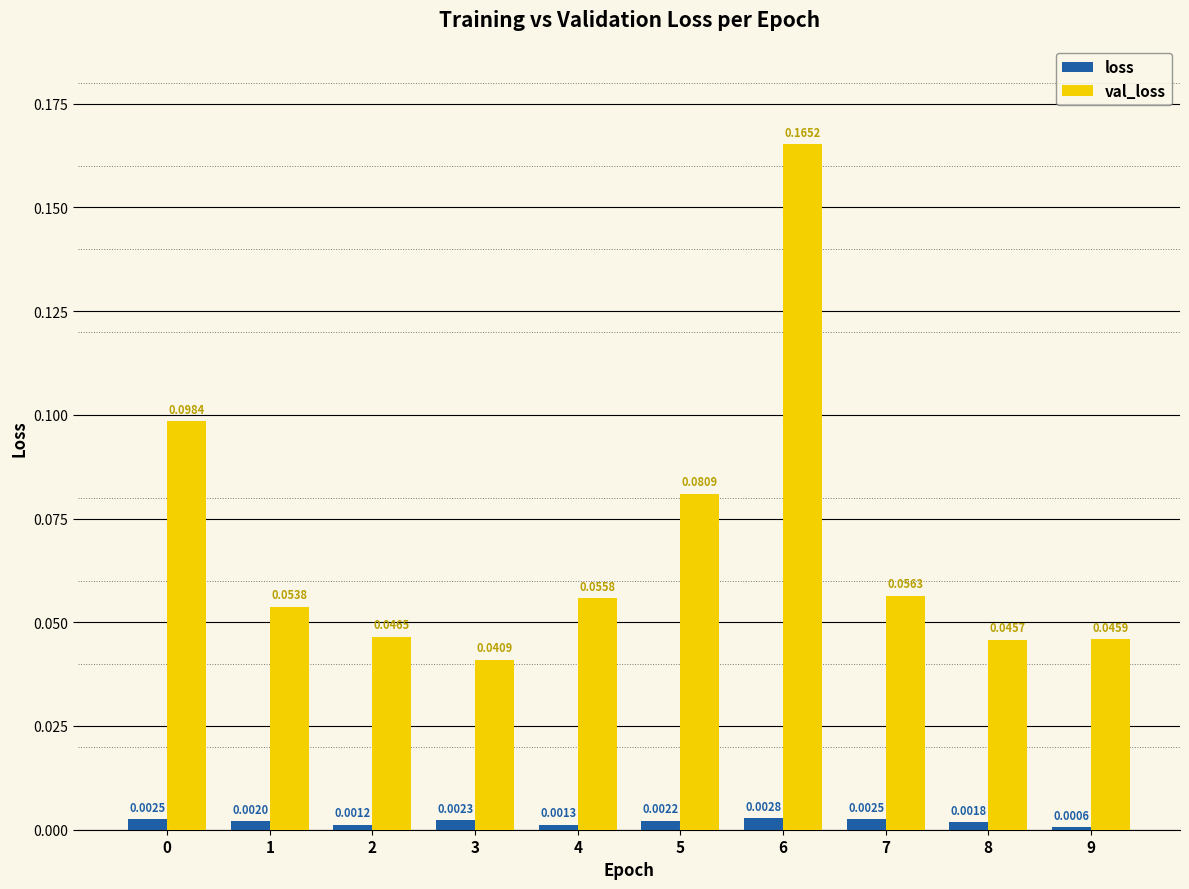

How many bars are there in each group?

2